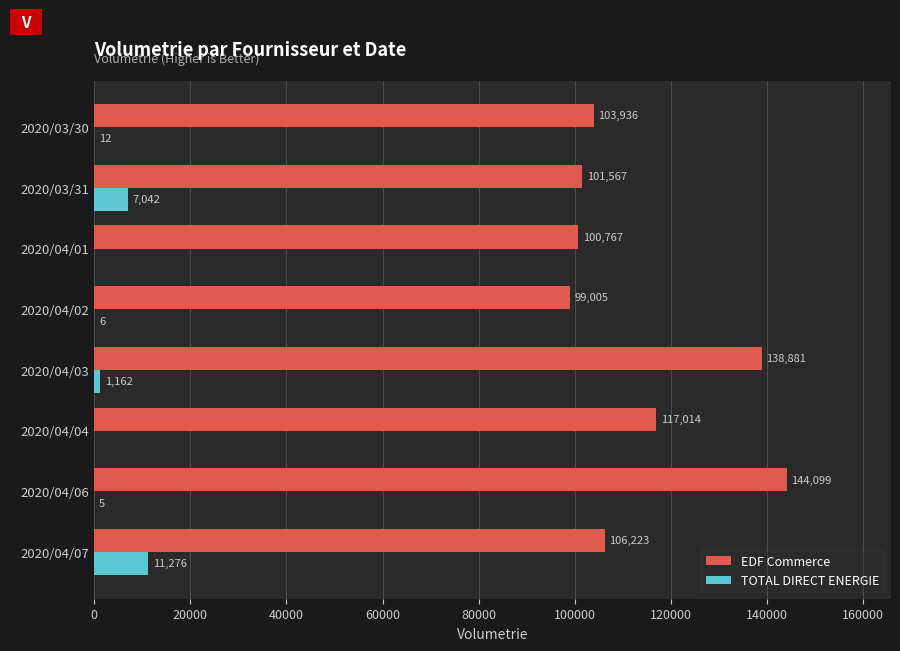

At which label does TOTAL DIRECT ENERGIE reach its peak?

2020/04/07